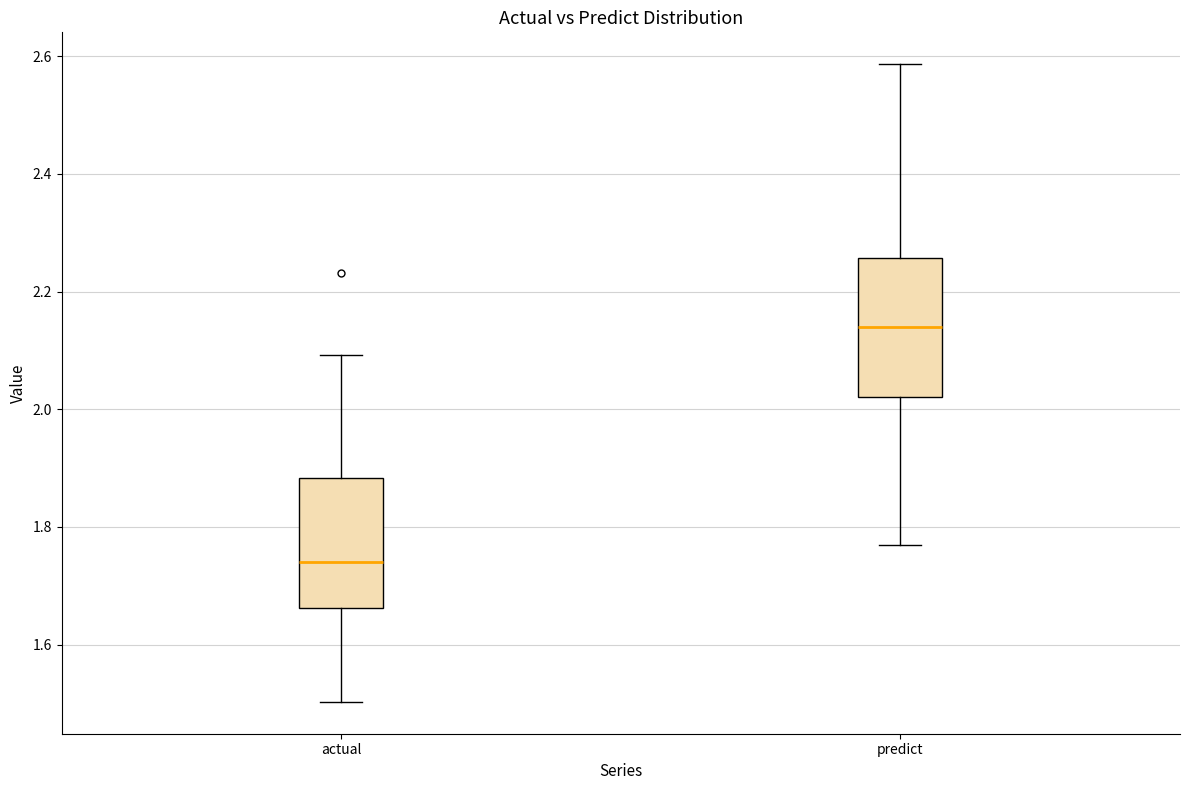

Reading left to right, transcribe this box plot: for each box, give where its median line is, the range the box spans, and where its two whiskers end, as read against the y-axis. The values are not printed on the chart, so give them approximately, as read against the axis.

actual: median 1.74, box 1.66 to 1.88, whiskers 1.50 to 2.10
predict: median 2.14, box 2.02 to 2.26, whiskers 1.76 to 2.58